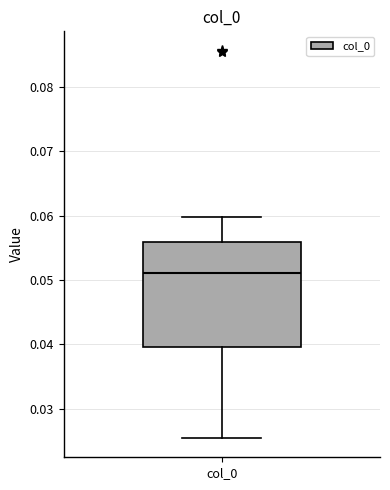

Where does the lower whisker of the box for col_0 end on the y-axis? The values are not printed on the chart, so give them approximately, as read against the axis.

0.025